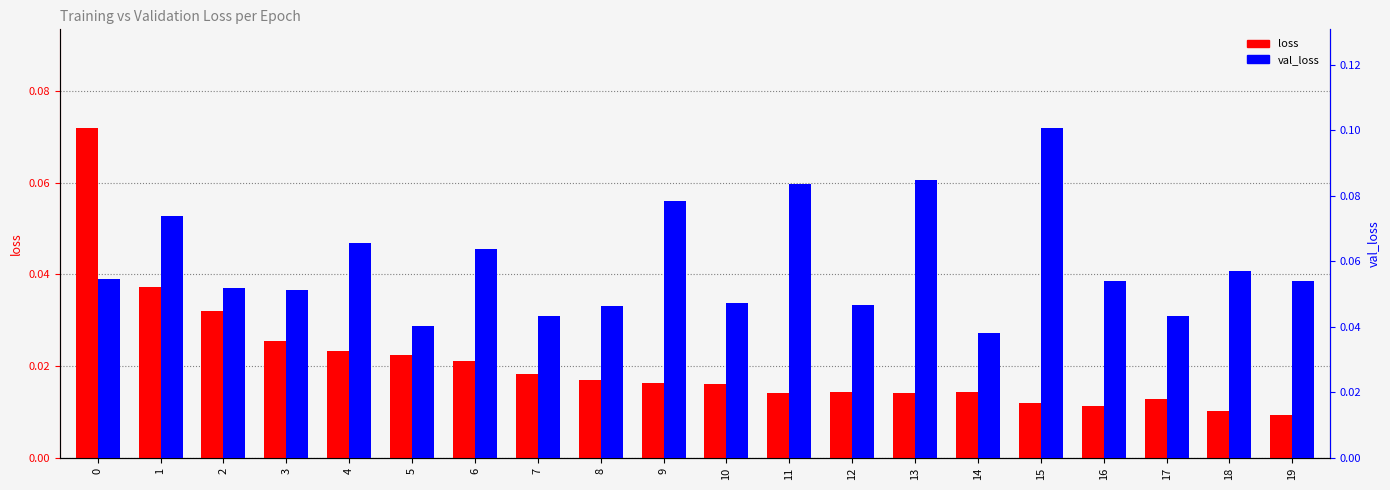

At 9, list the series in order from smallest to largest.

loss, val_loss